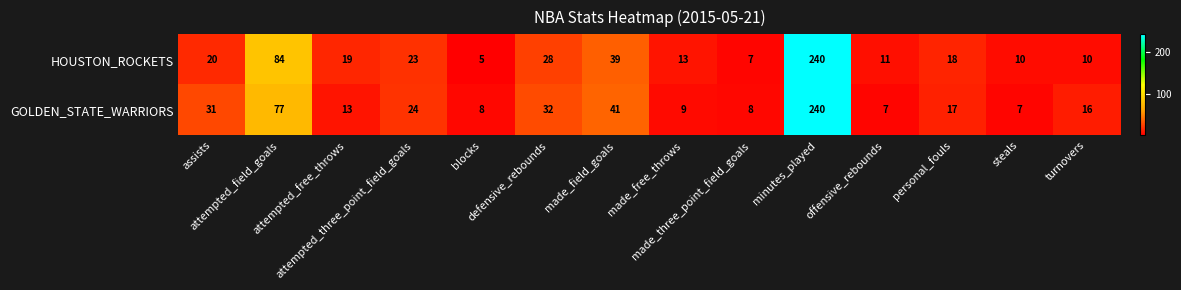

Which series changed the most between minutes_played and turnovers?

HOUSTON_ROCKETS